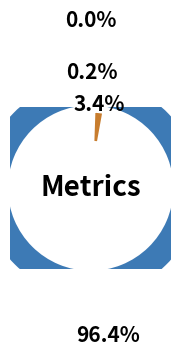

Which slice is the largest?

MAPE